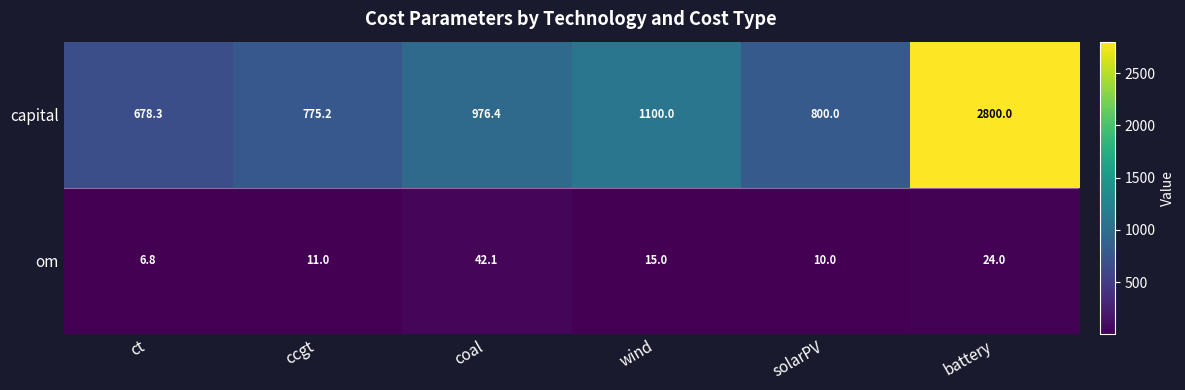

Between coal and solarPV, which series saw the biggest shift?

capital